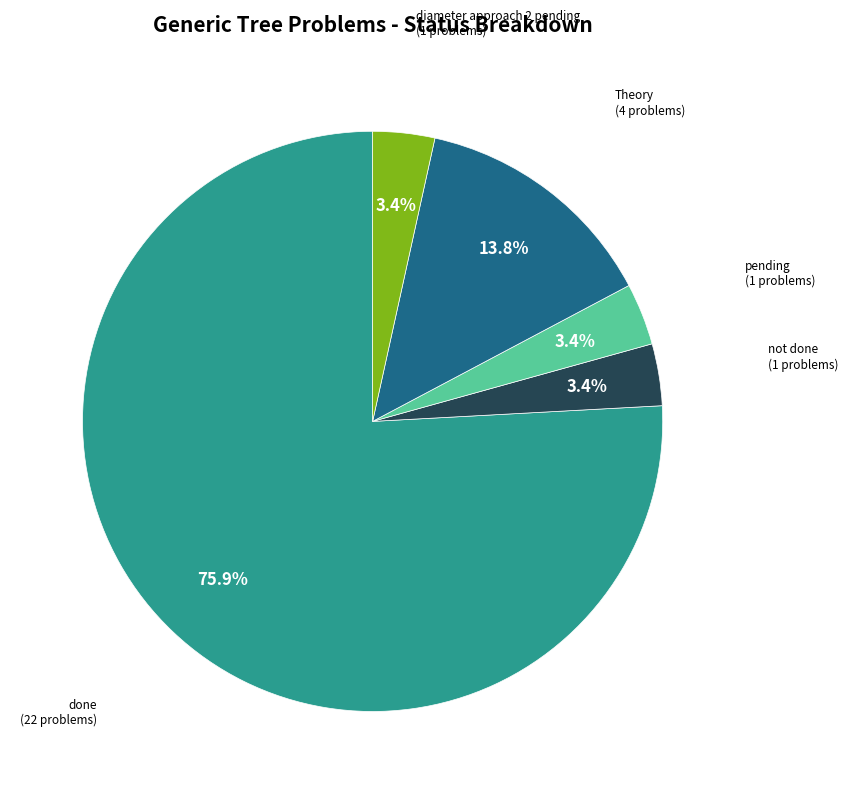

Is there any slice that represents more than half of the pie?

Yes